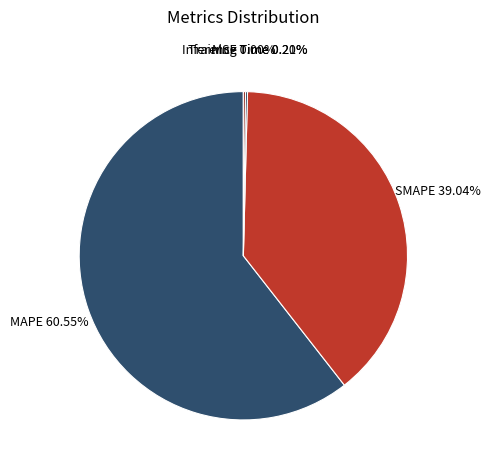

How many segments does this pie chart have?

5